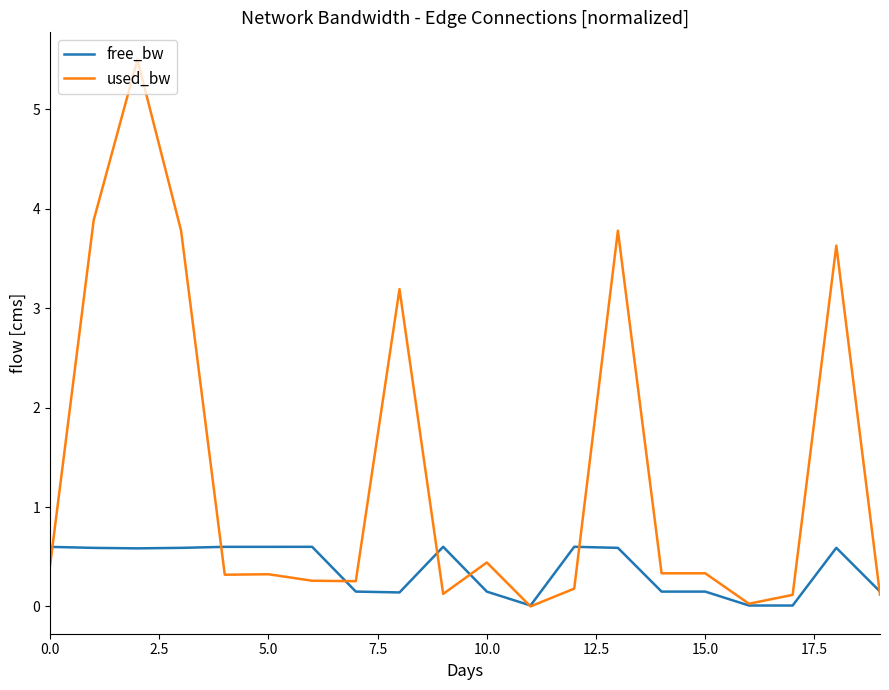

What are all the series names shown in the legend?

free_bw, used_bw